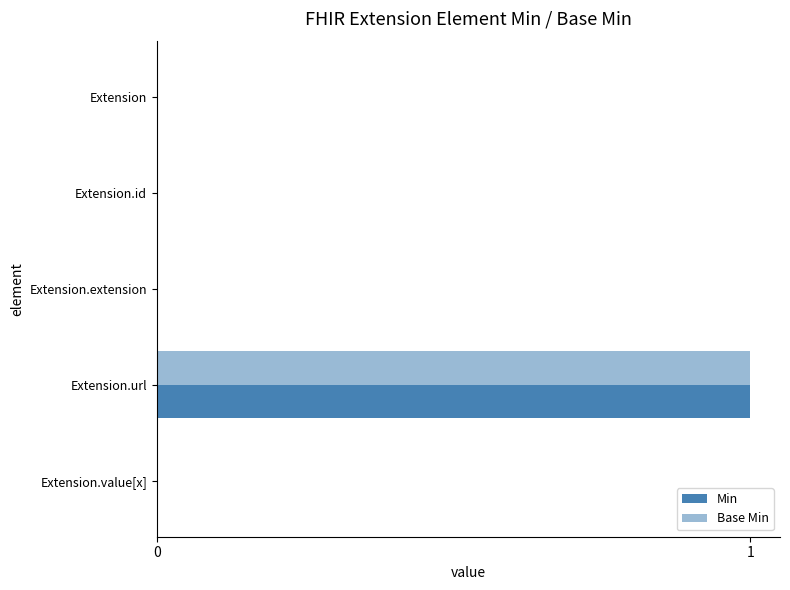

What is the difference between the maximum and minimum values in the Base Min series?

1